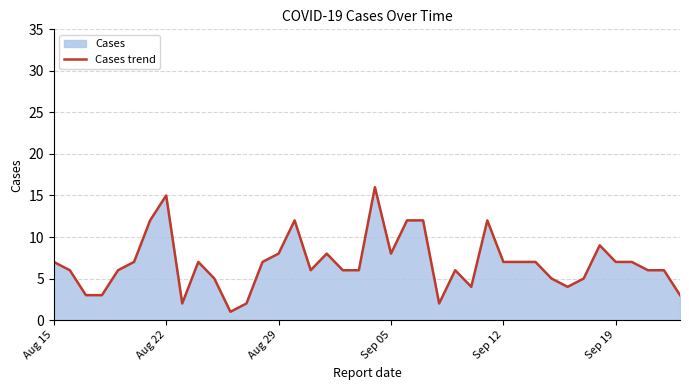

What is the greatest value displayed?

16